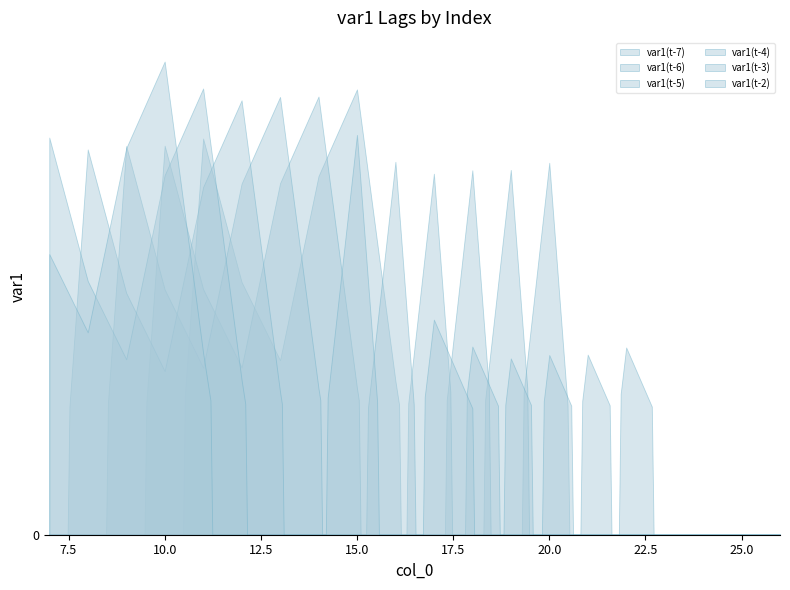

Which category has the highest value in the var1(t-5) series?

13